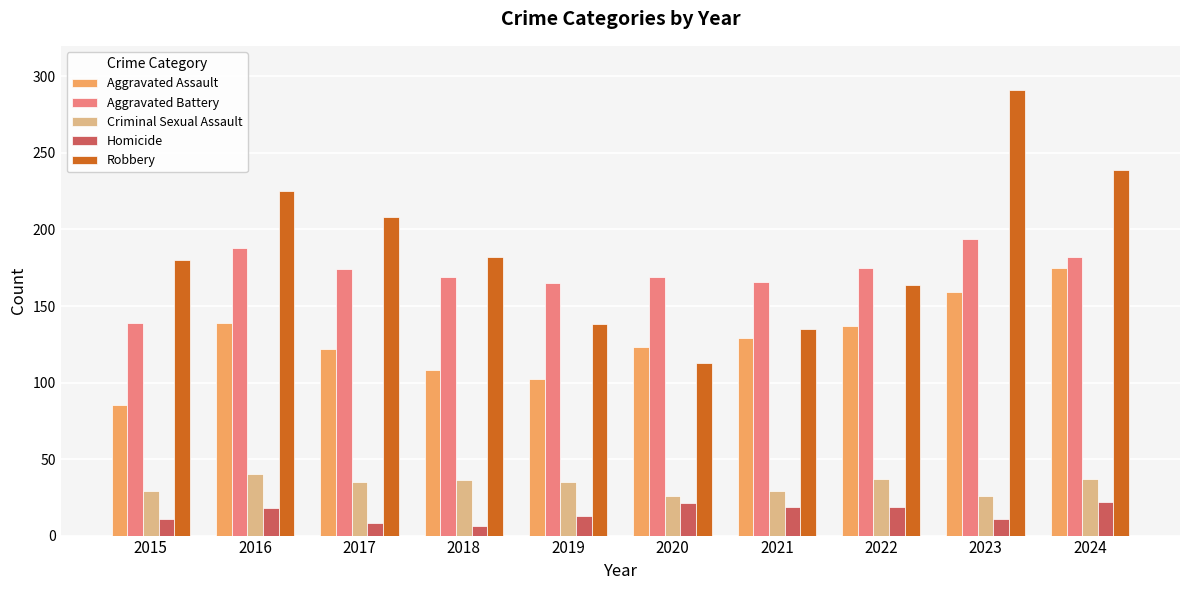

What is the average value of the Criminal Sexual Assault series?

33